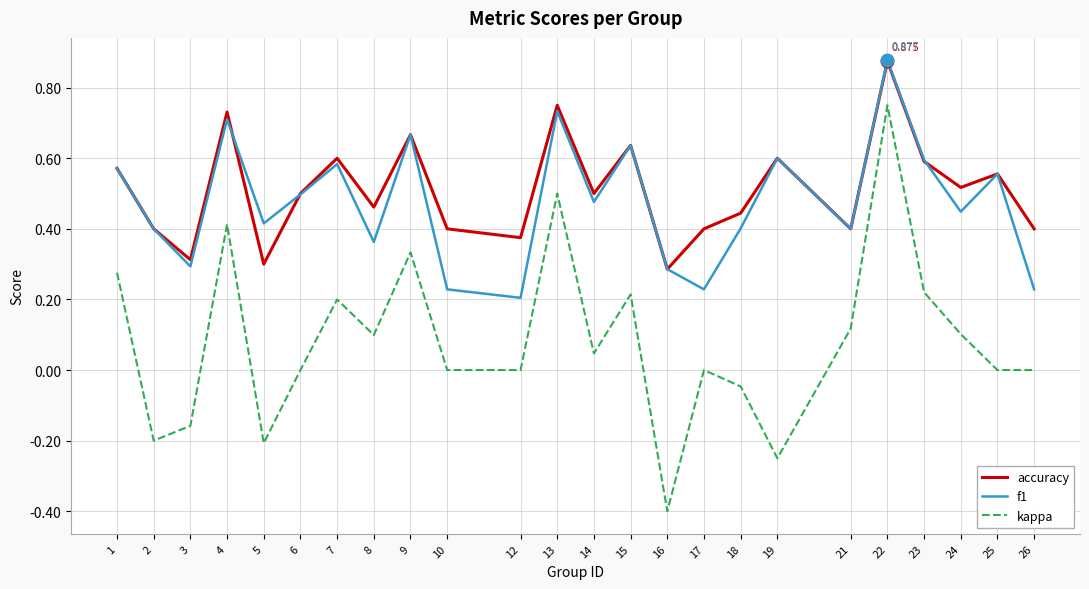

True or false: kappa and f1 cross at least once.

False